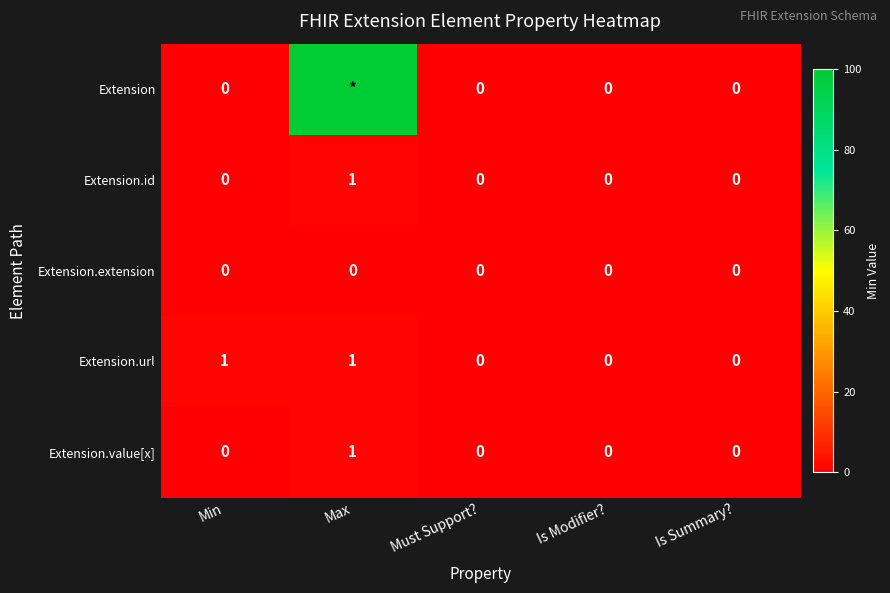

Is it true that Extension.url equals -1 at Is Summary??

False